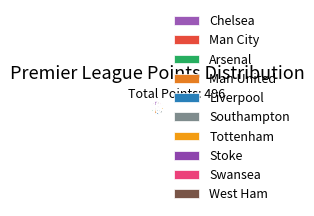

What percentage is the Chelsea slice, to the nearest percent?

13%